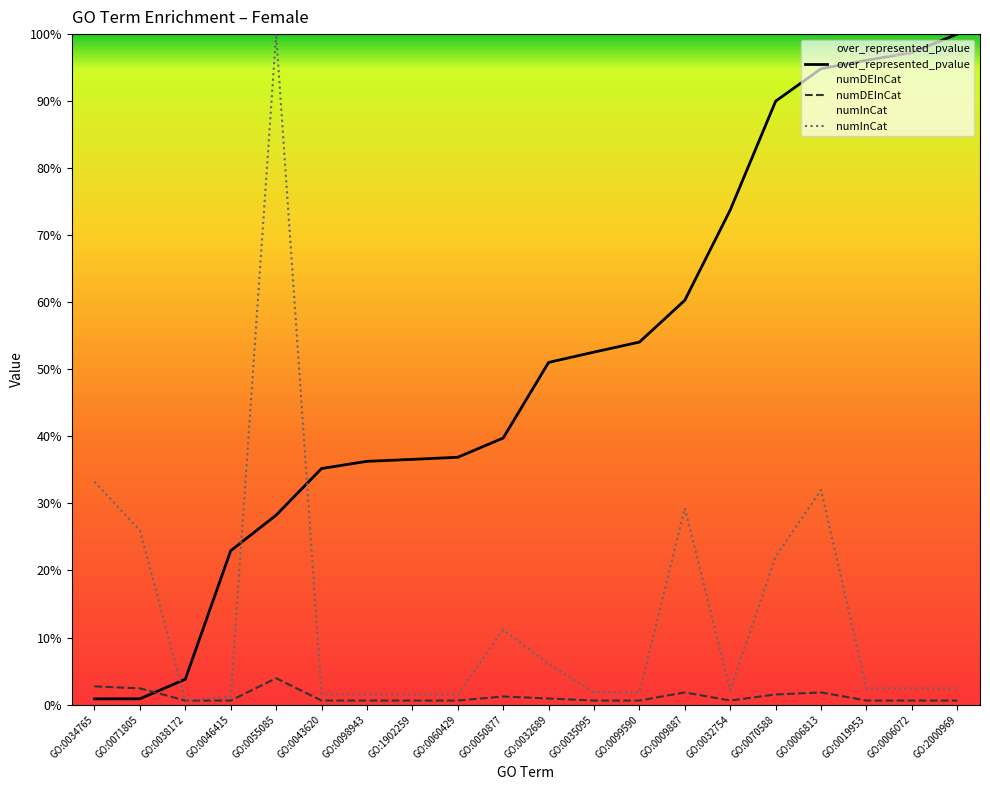

At how many categories does at least one series exceed 57?

8